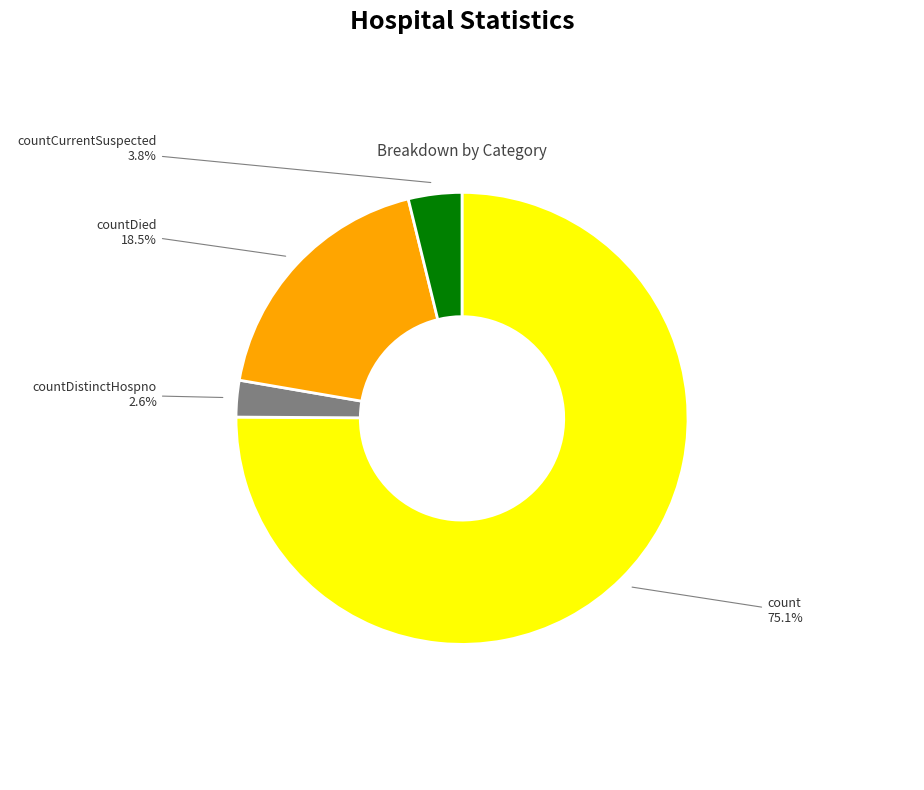

To the nearest percent, what portion does countDistinctHospno represent?

3%